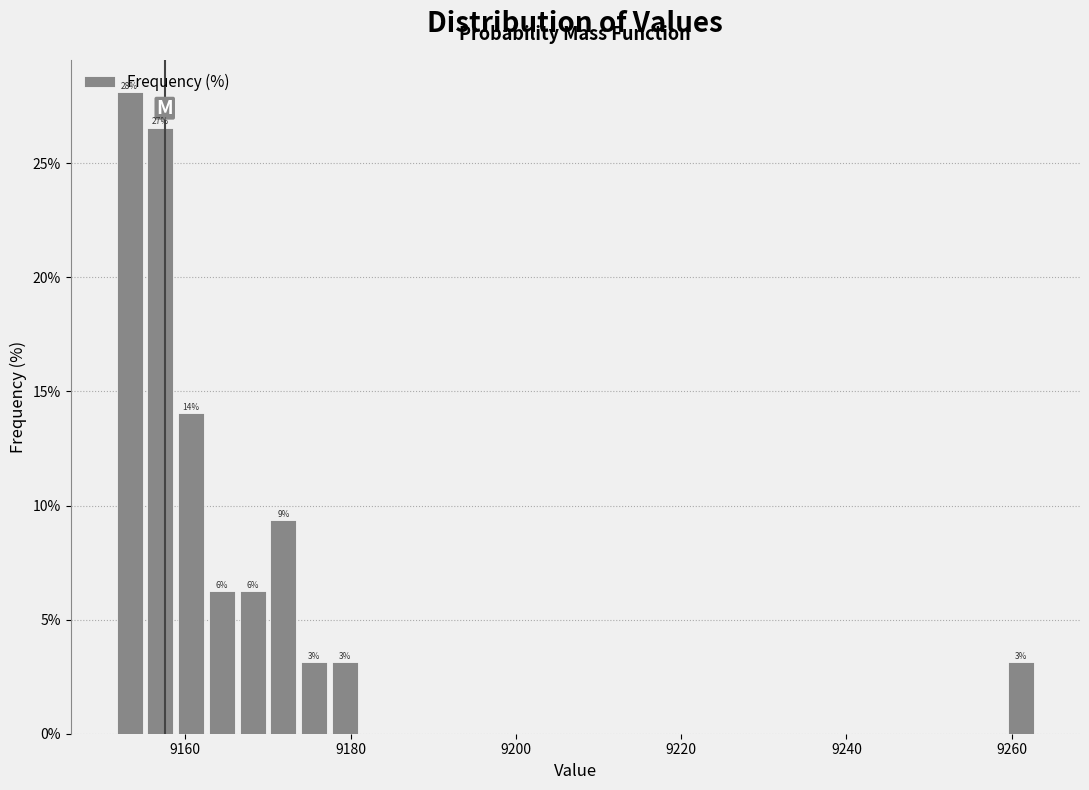

Read against the x-axis, roughly where is the centre of the tallest bar?

9154